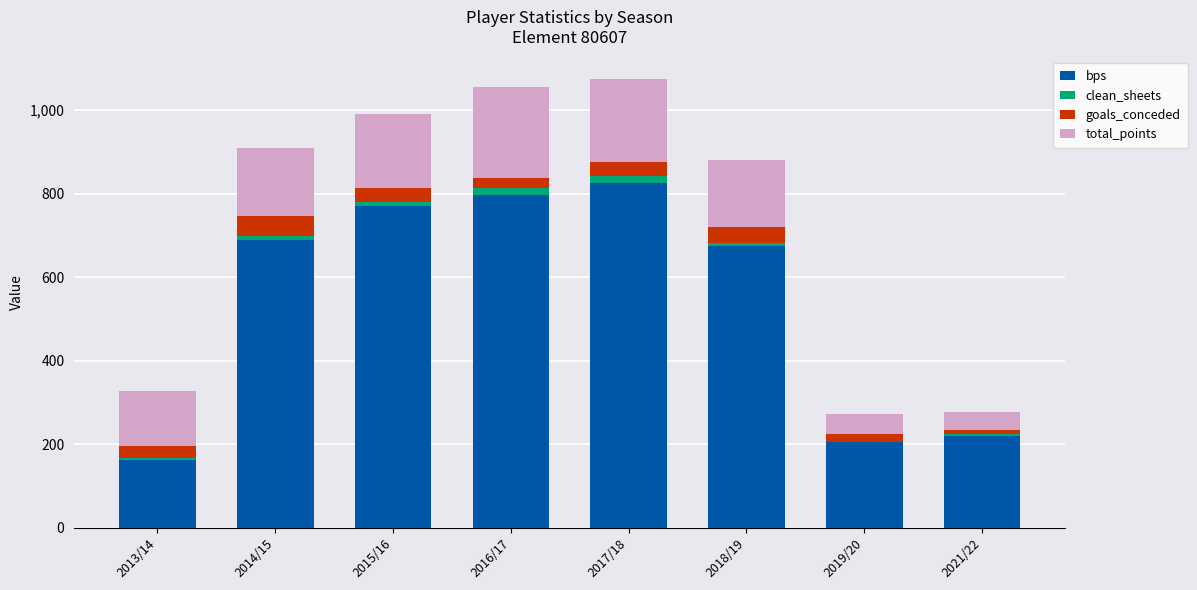

Which category has the highest value in the bps series?

2017/18